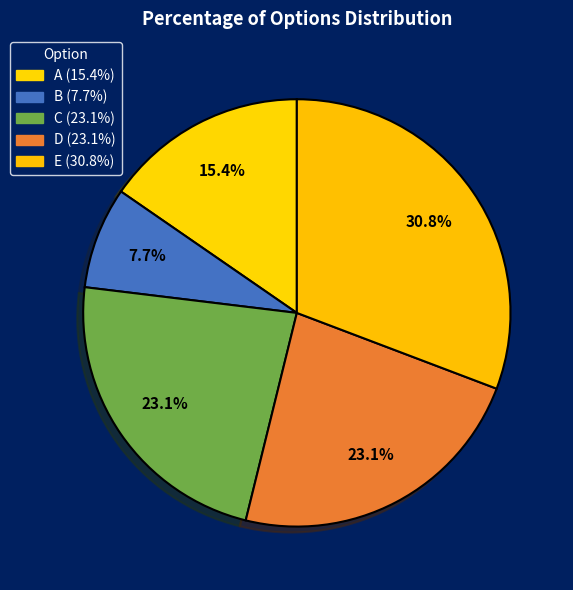

How many slices are in this pie chart?

5